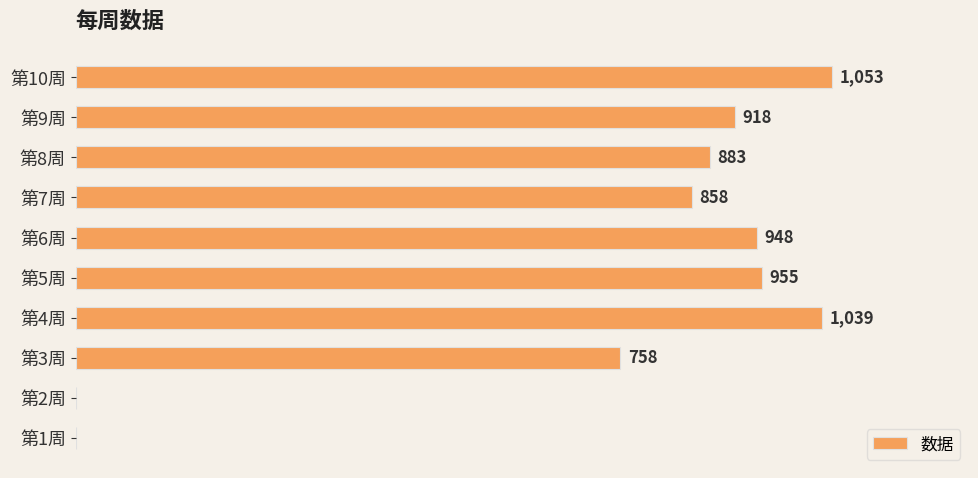

Between 第4周 and 第6周, which is larger?

第4周